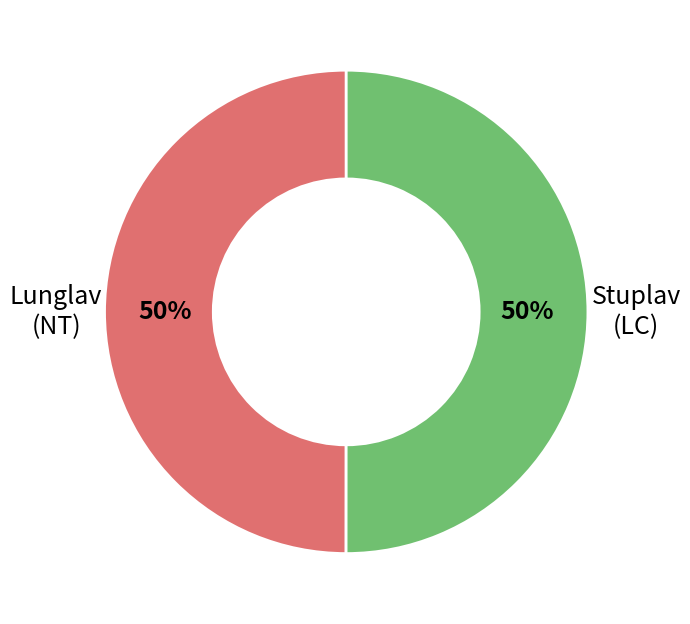

To the nearest percent, what is the average slice percentage?

50%